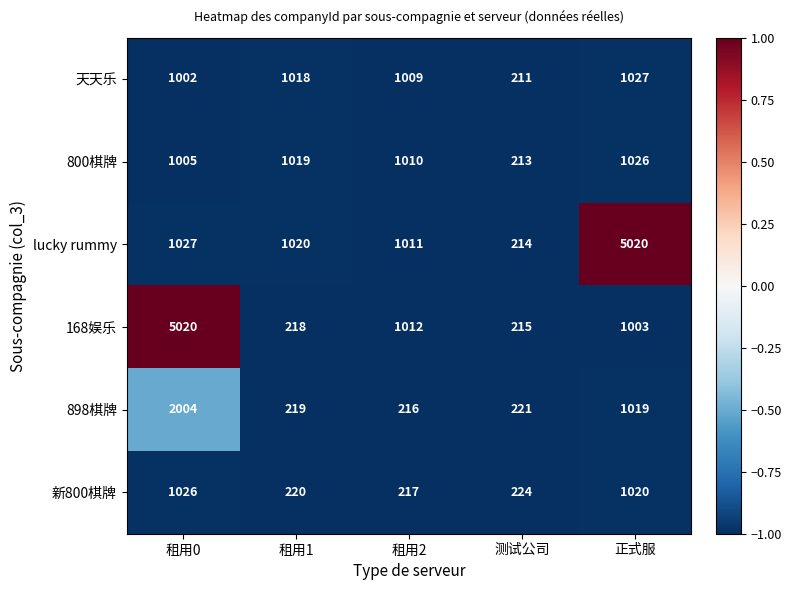

What is the difference between the second highest and second lowest values in the 168娱乐 series?

794